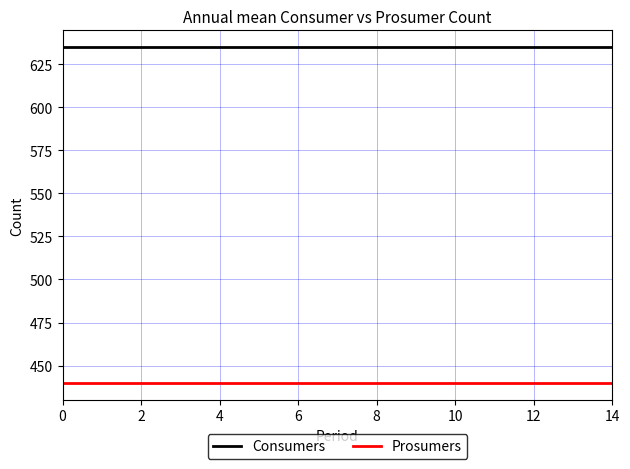

How many lines are shown in the chart?

2